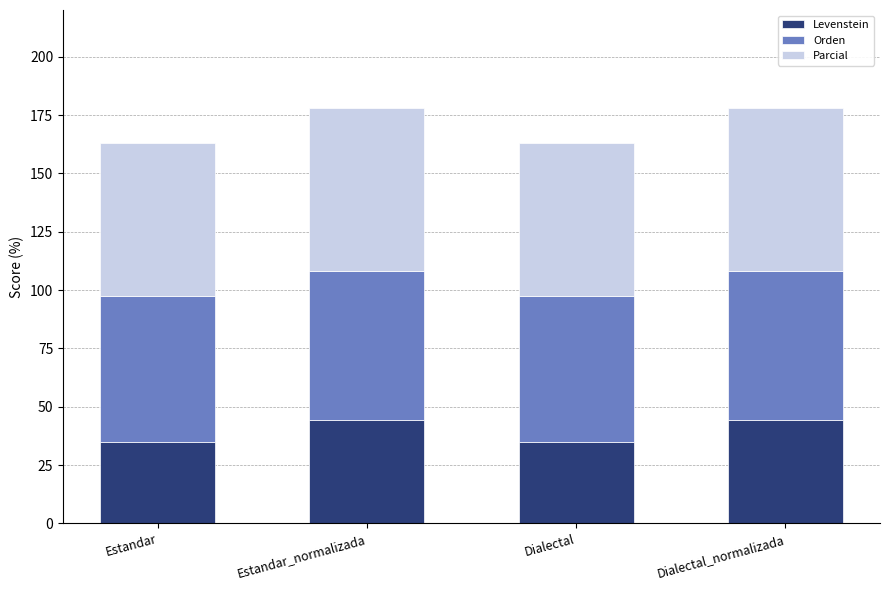

What is the total value across all series at Estandar?

162.9